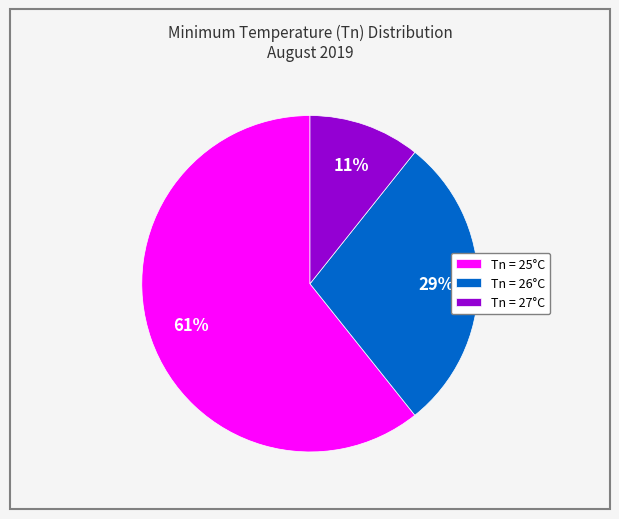

Which category has the biggest portion of the pie?

Tn = 25°C